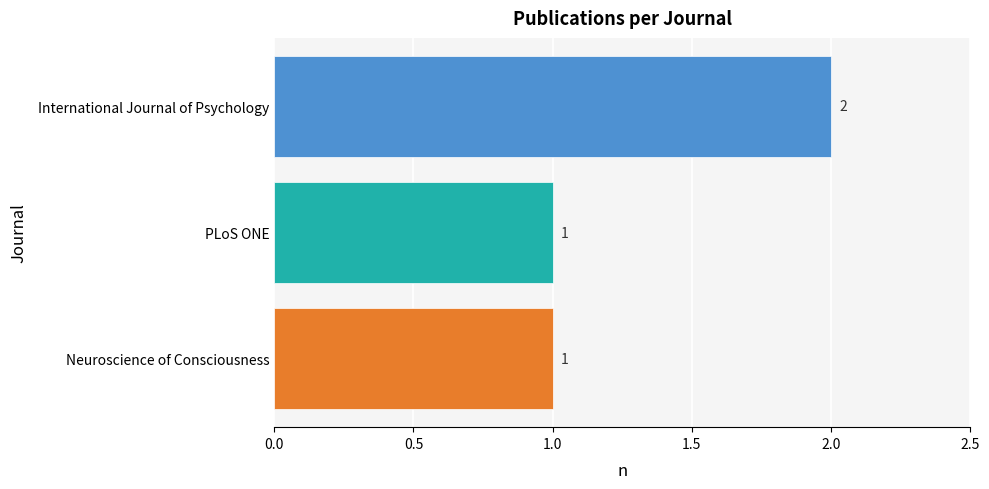

Between Neuroscience of Consciousness and International Journal of Psychology, which is larger?

International Journal of Psychology